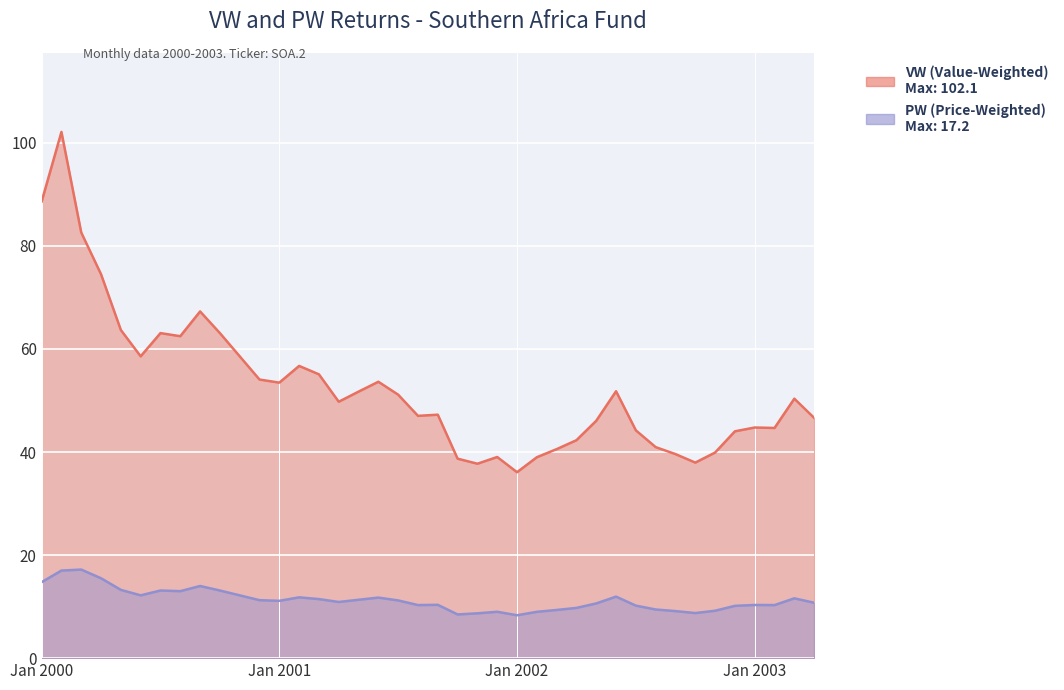

At 2001-3, list the series in order from largest to smallest.

VW, PW